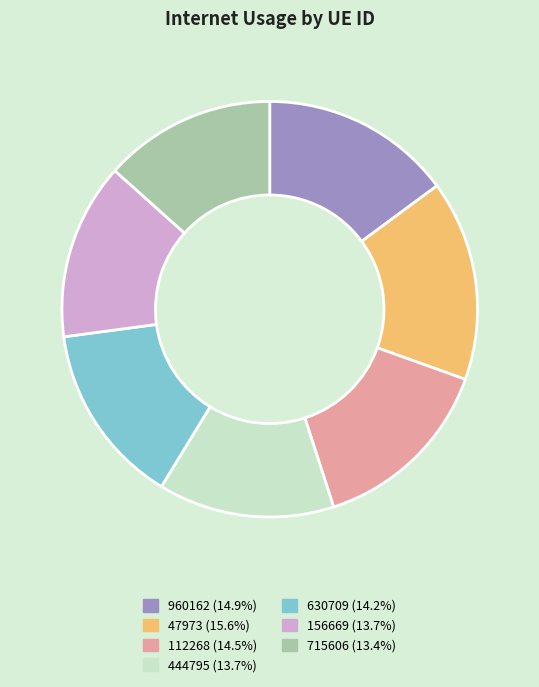

Between 47973 and 112268, which is larger?

47973